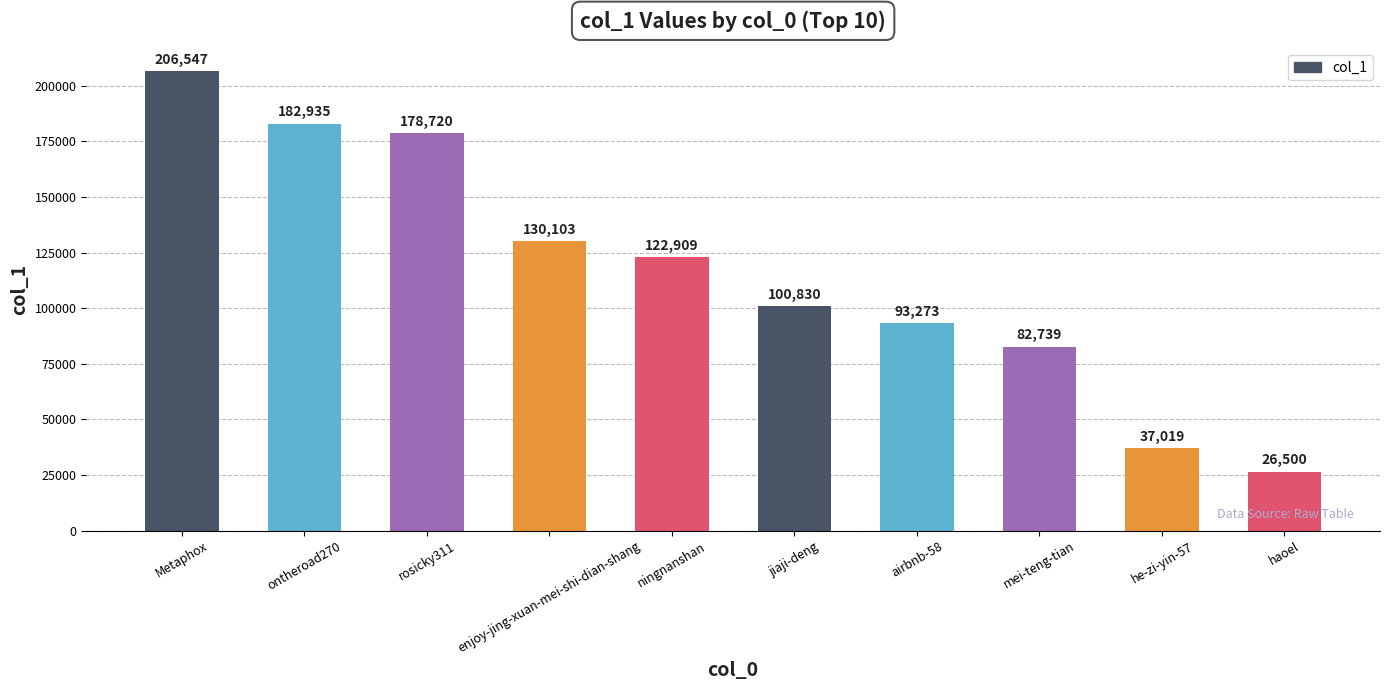

List the labels in order of value, smallest first.

haoel, he-zi-yin-57, mei-teng-tian, airbnb-58, jiaji-deng, ningnanshan, enjoy-jing-xuan-mei-shi-dian-shang, rosicky311, ontheroad270, Metaphox